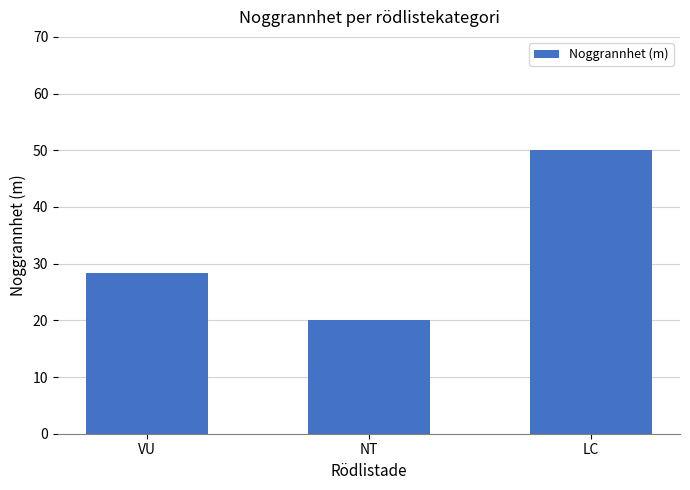

What is the value of the 1st bar from the left?

28.3